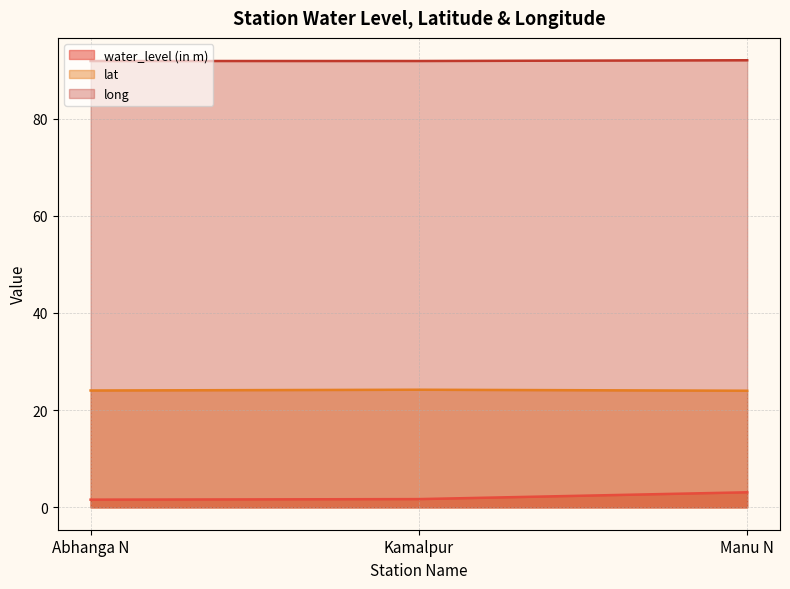

What is the value of the long point at the 3rd from the left?

92.0